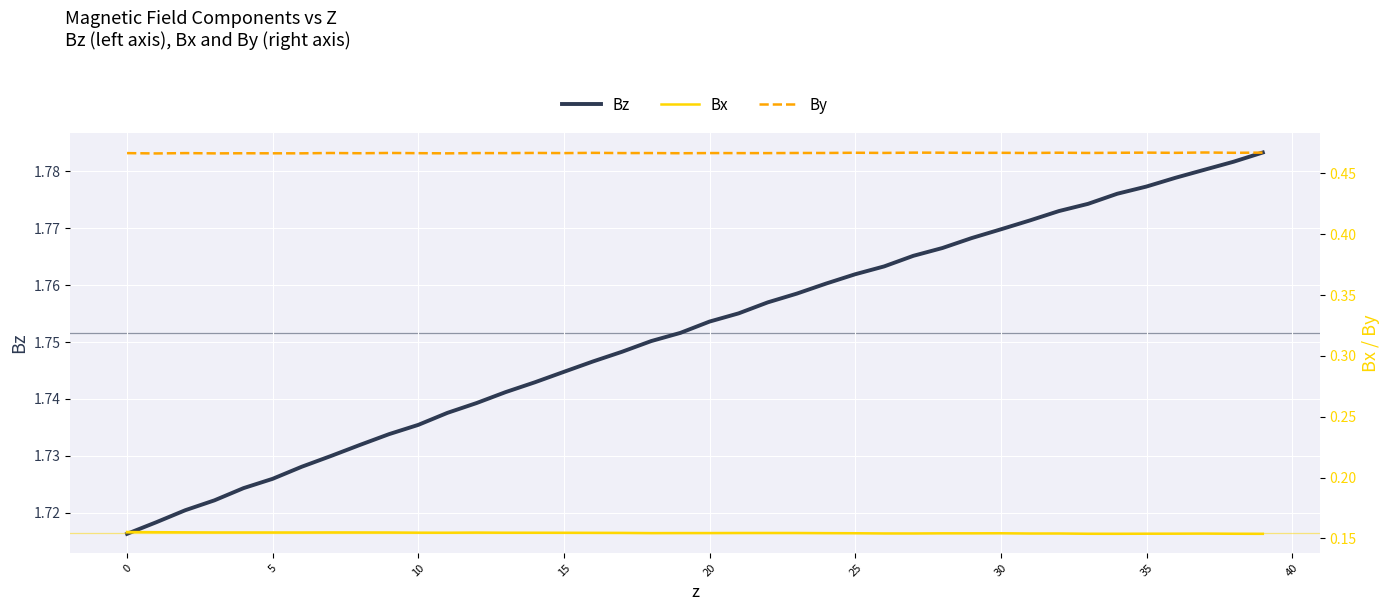

What is the lowest value of the By series?

0.5